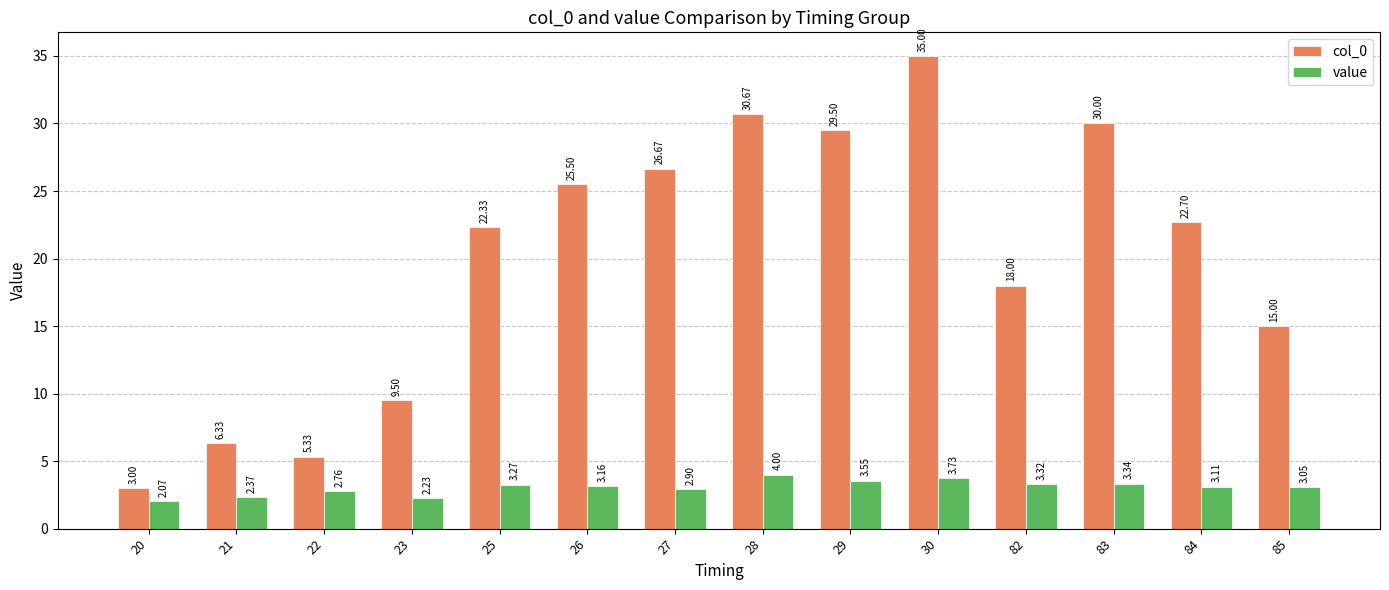

What are all the series names shown in the legend?

col_0, value